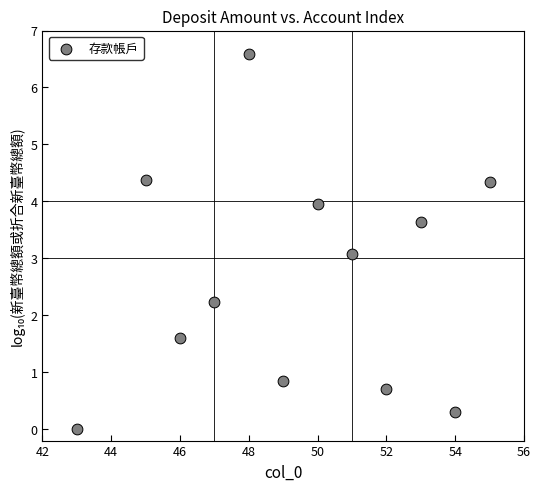

What is the range of Y values (max minus min)?

6.6